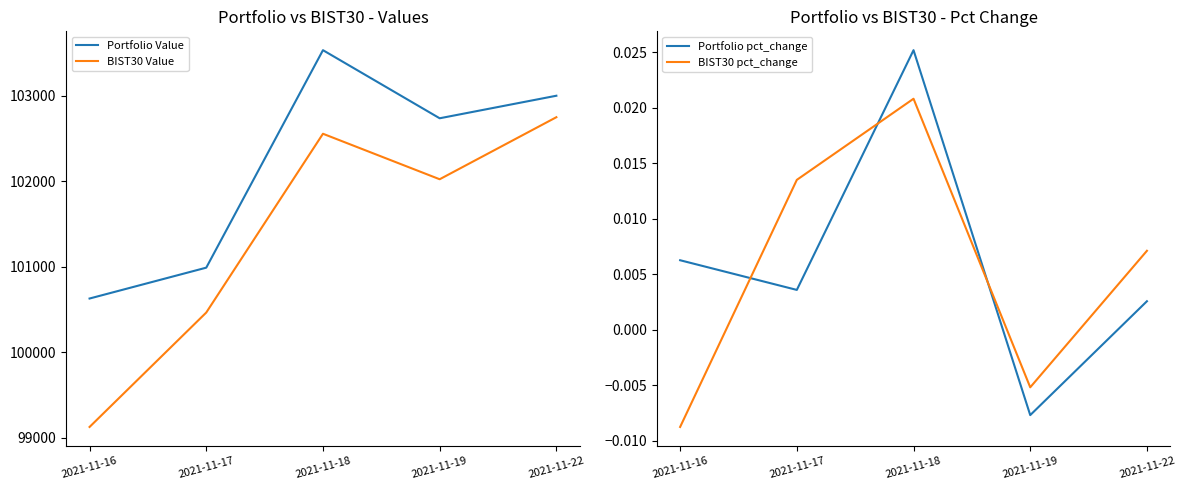

True or false: Portfolio pct_change has a value of 0.0 at 2021-11-22.

False